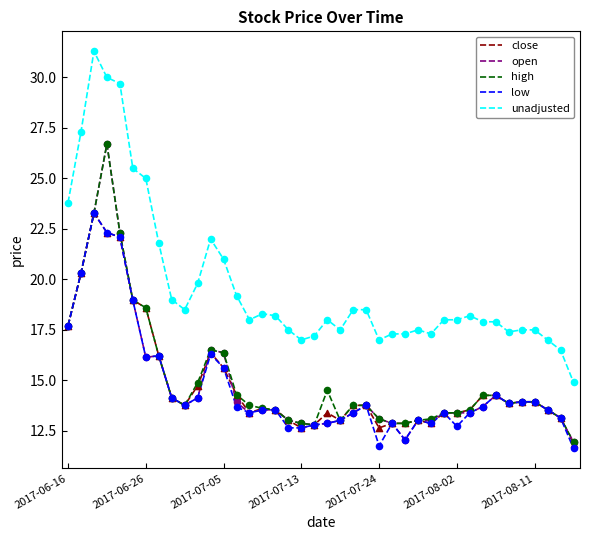

Which series has the widest spread of values?

unadjusted